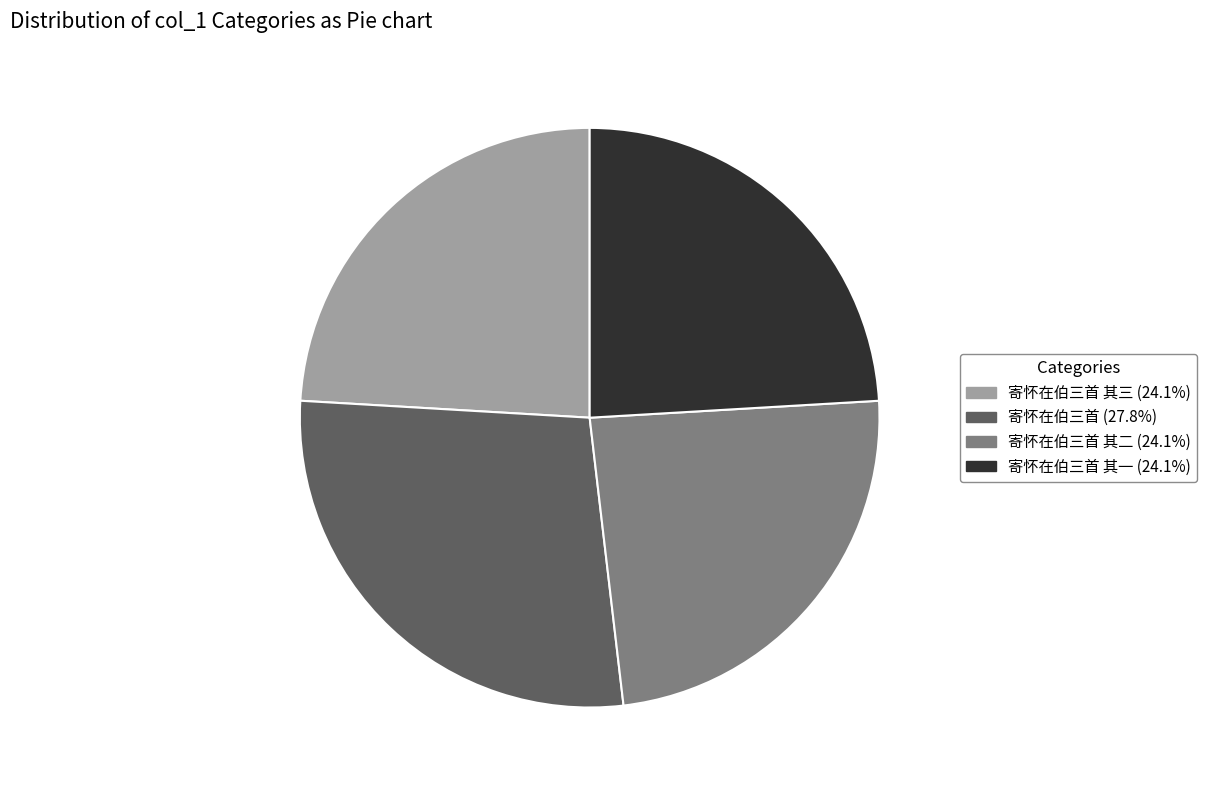

Is there any slice that represents more than half of the pie?

No